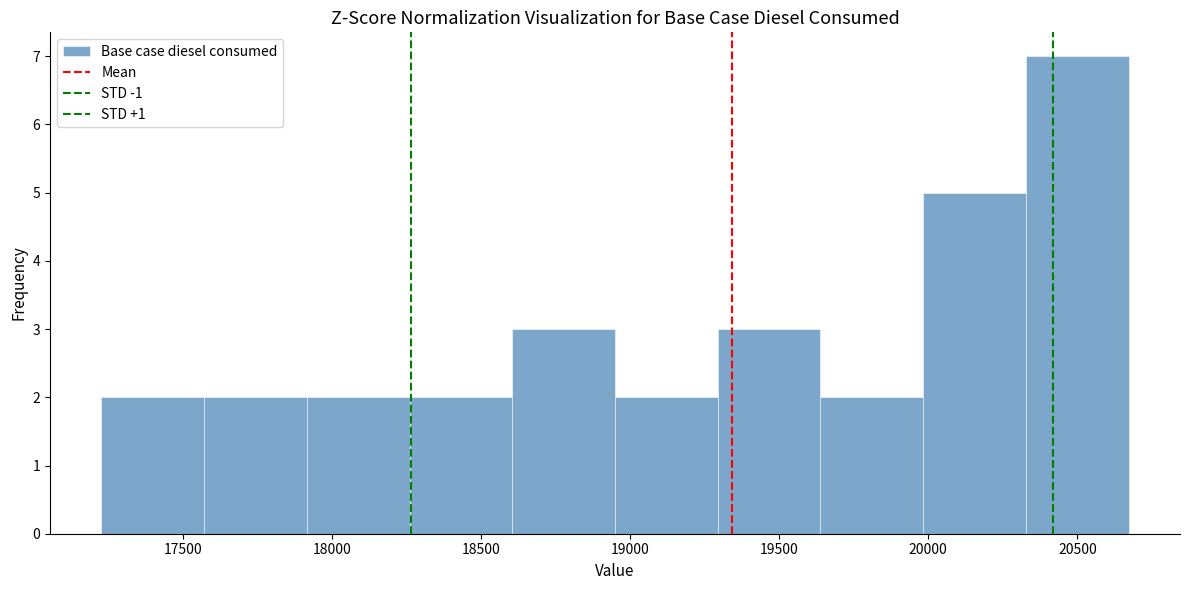

What is the height of the bar covering 20000 to 20350 on the x-axis? Neither the bar edges nor the heights are printed on the chart, so give them approximately, as read against the axes.

5